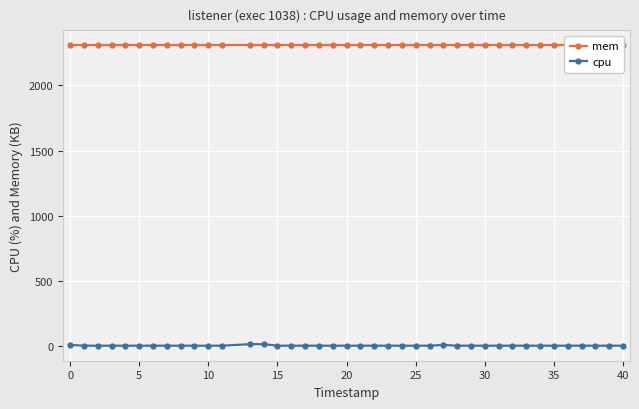

True or false: cpu and mem cross at least once.

False